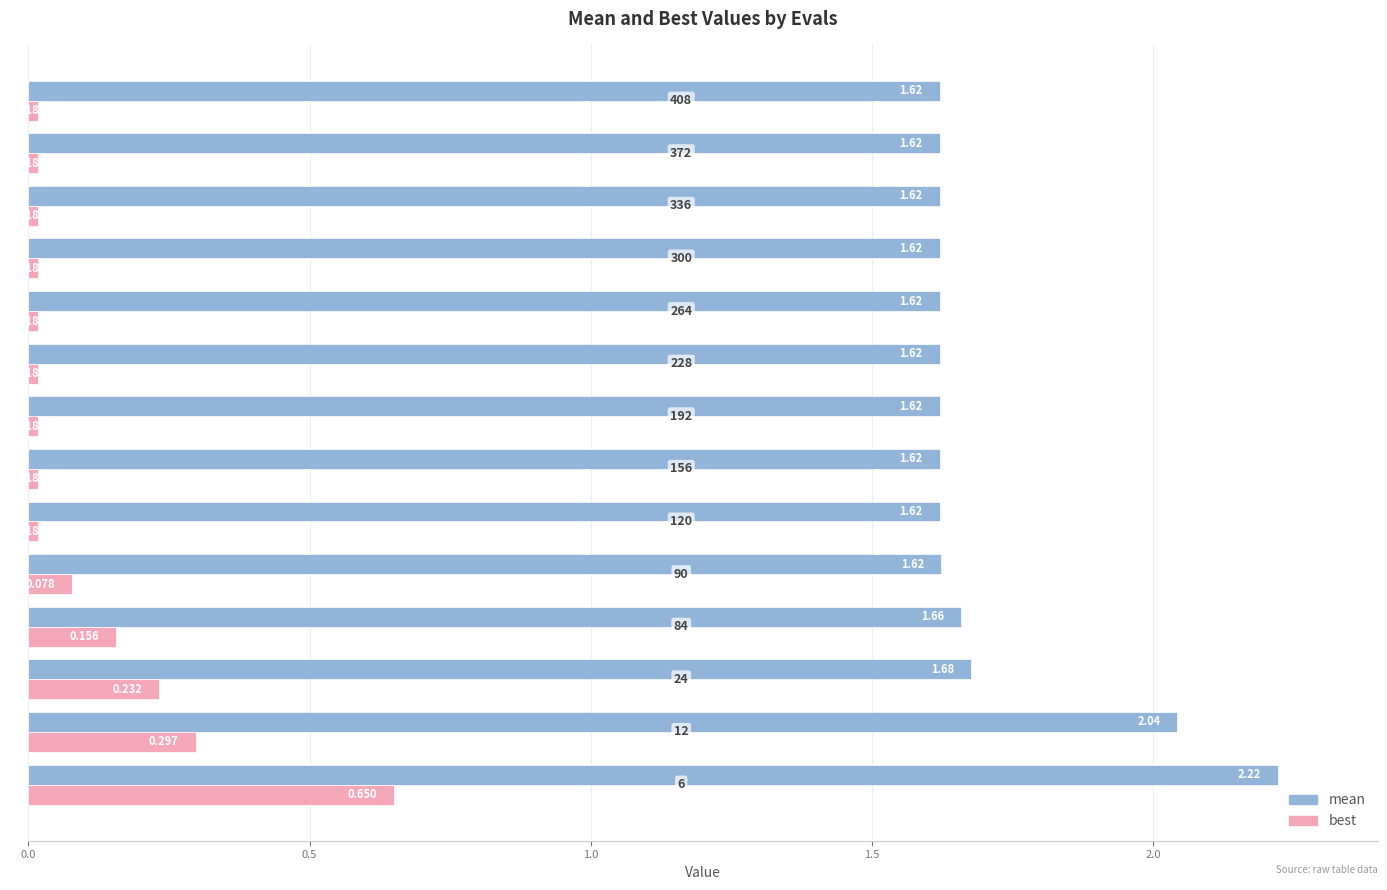

Rank the series by their average value, from lowest to highest.

best, mean